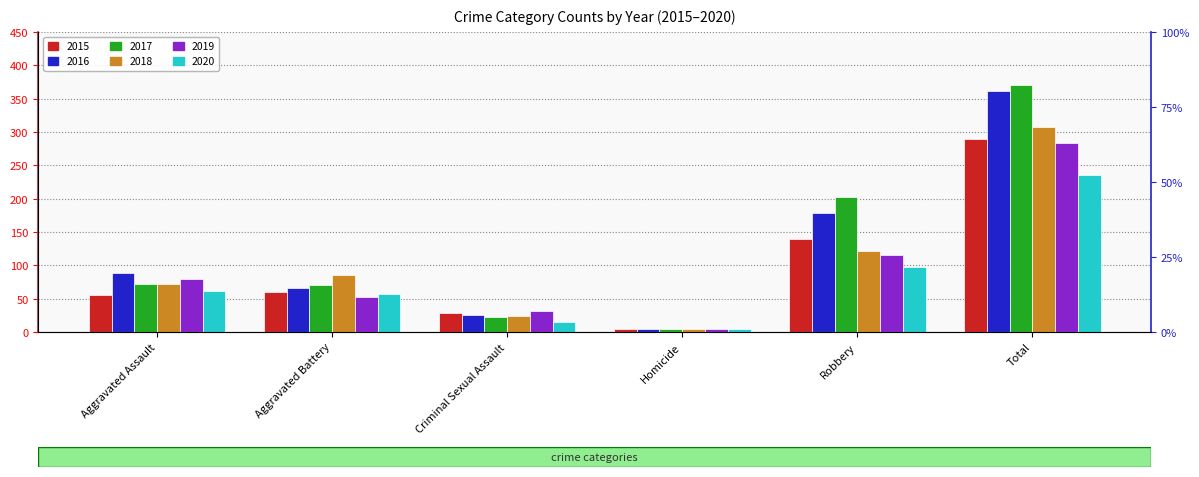

What position from the left is Aggravated Battery?

2